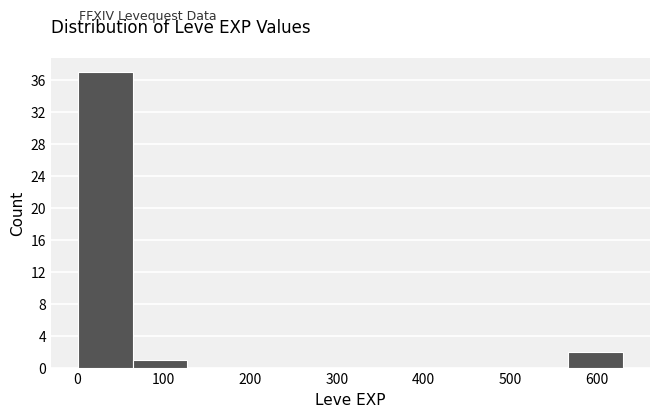

How tall is the bar that spans 60 to 130 on the x-axis? Neither the bar edges nor the heights are printed on the chart, so give them approximately, as read against the axes.

1